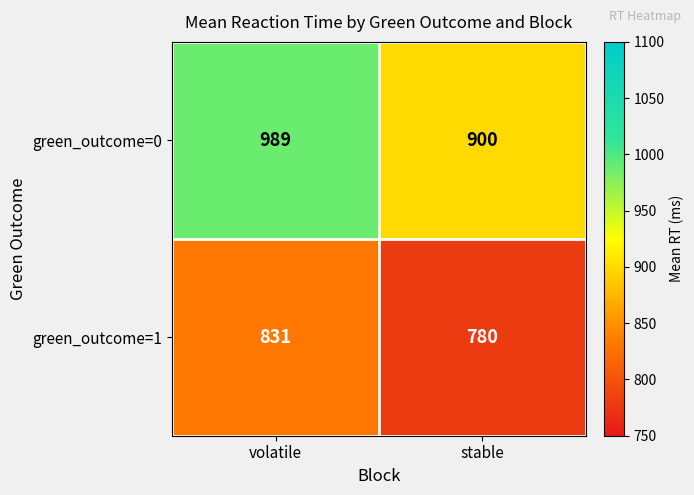

At which label is green_outcome=1 closest to 805?

stable